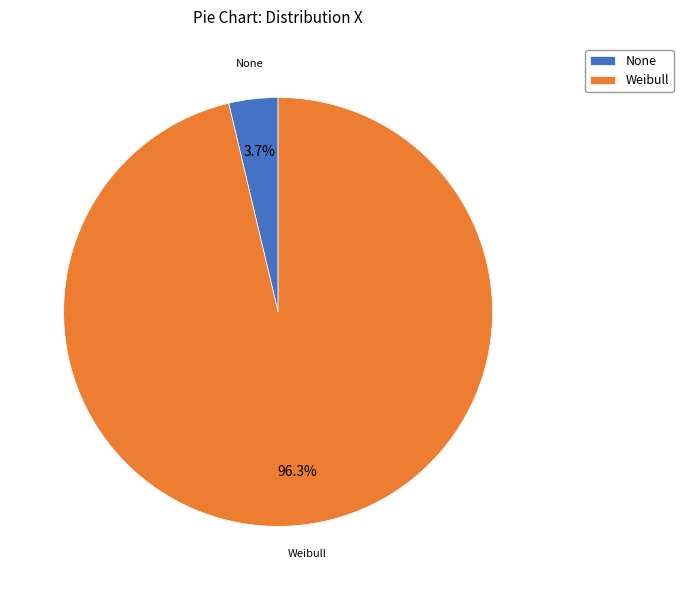

The Weibull slice represents 81% of the pie. True or false?

False